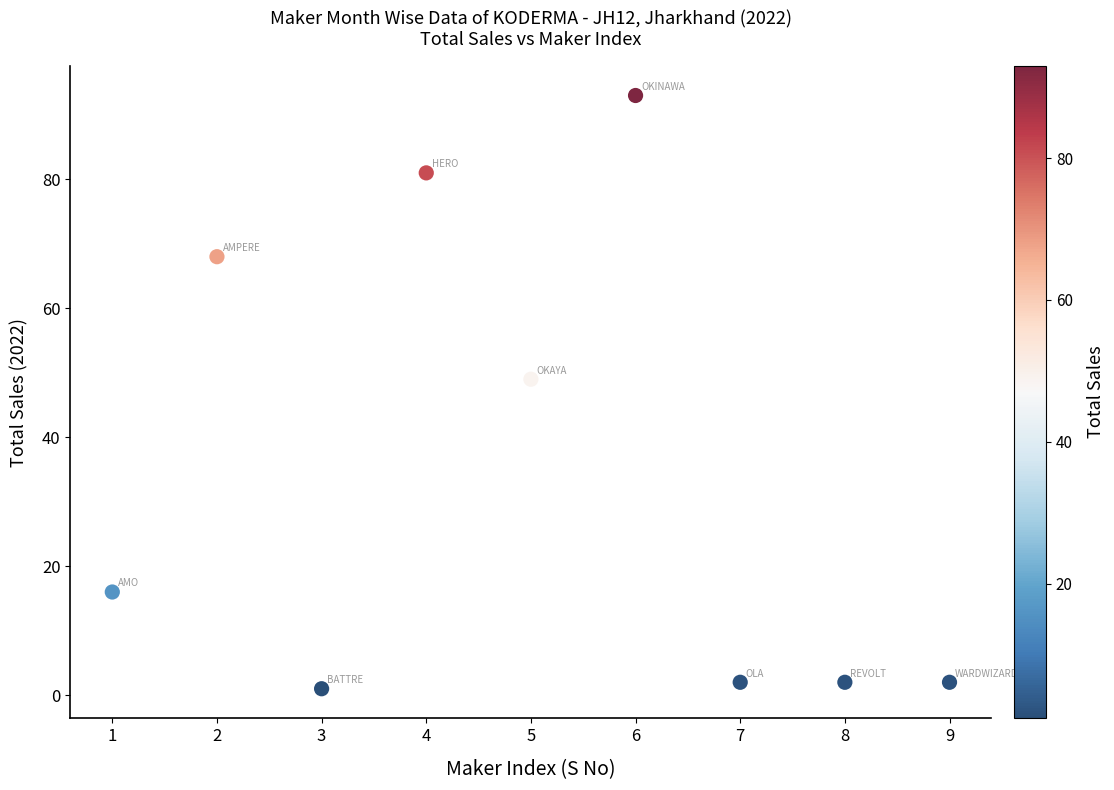

What Y value in the scatter plot is closest to 47?

49